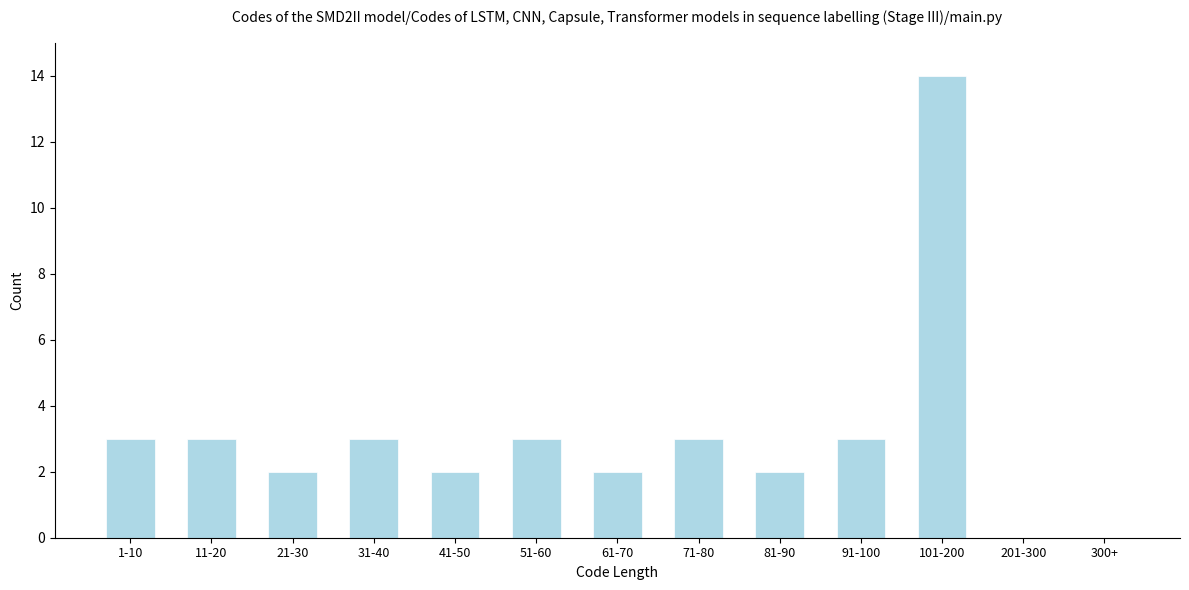

Reading left to right, transcribe all the data shown in this chart.

1-10=3	11-20=3	21-30=2	31-40=3	41-50=2	51-60=3	61-70=2	71-80=3	81-90=2	91-100=3	101-200=14	201-300=0	300+=0